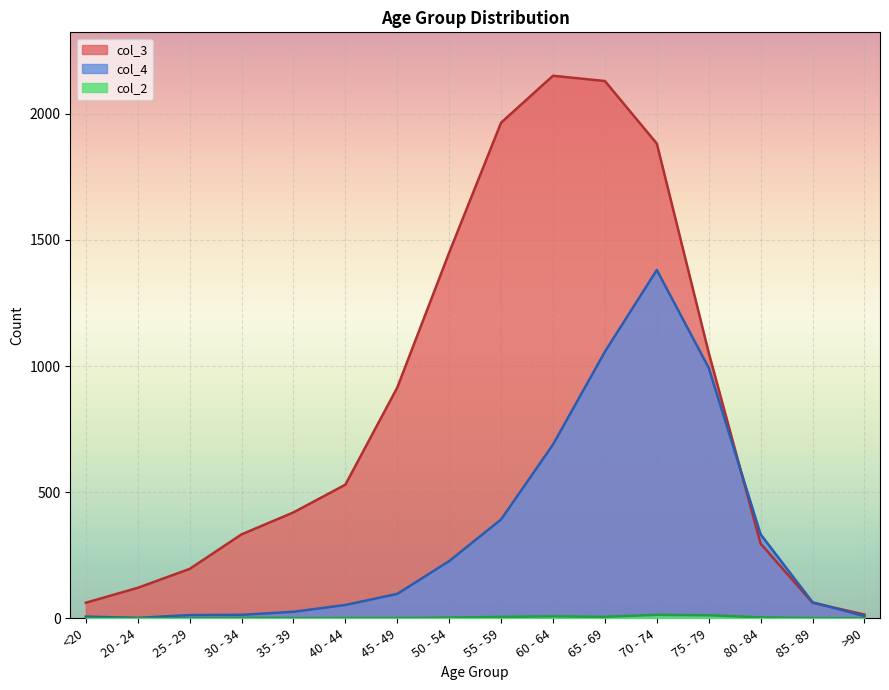

What is the spread (max minus min) of values at 75 - 79?

1041